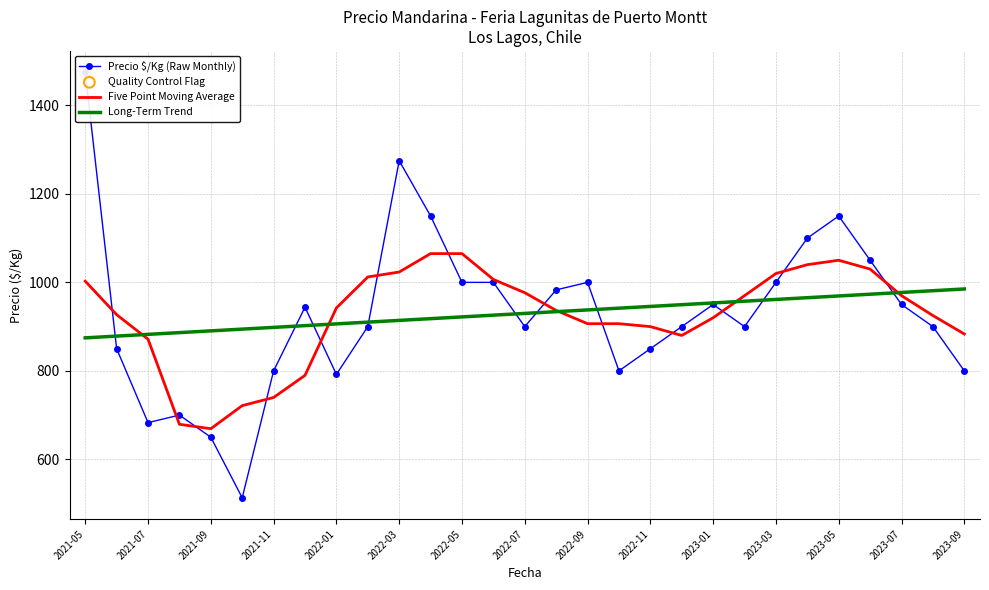

At how many categories does at least one series exceed 750?

29